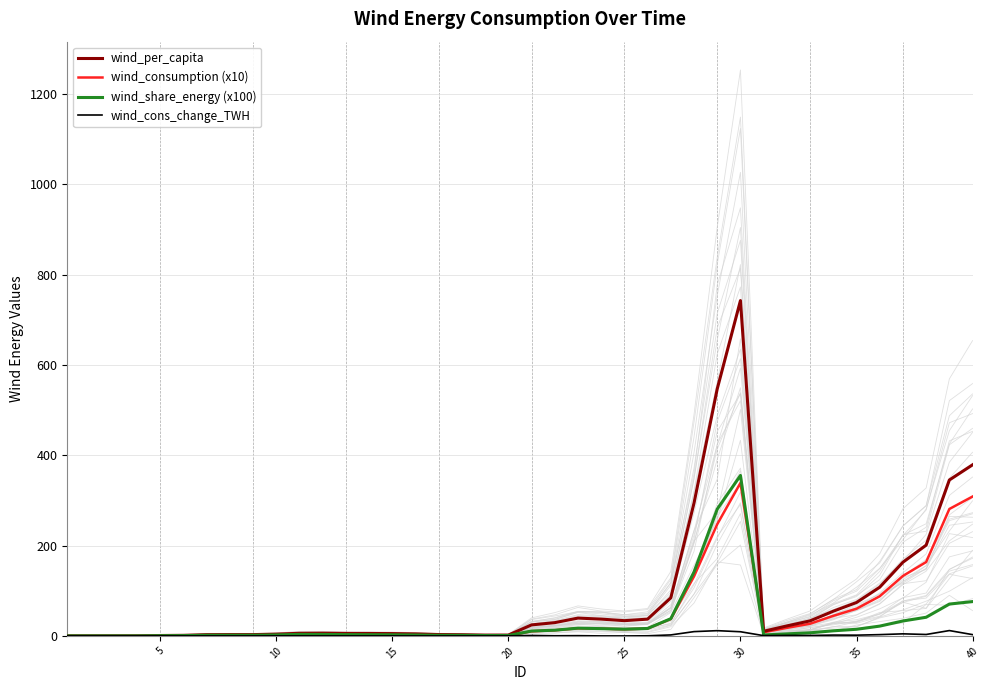

True or false: wind_consumption (x10) has more than 2 interior local peaks.

True